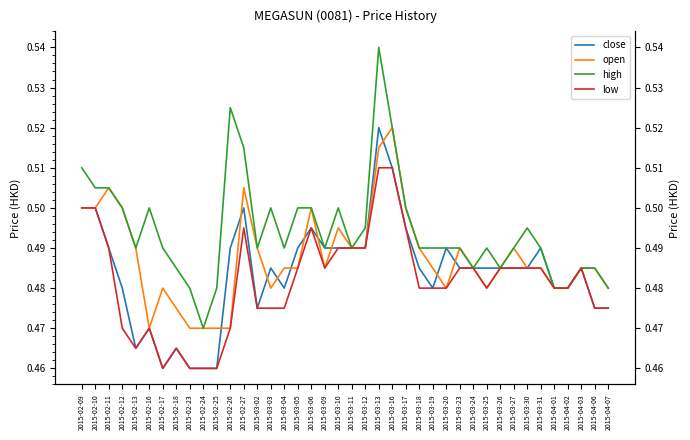

True or false: close has more than 1 points higher than both neighbors.

True